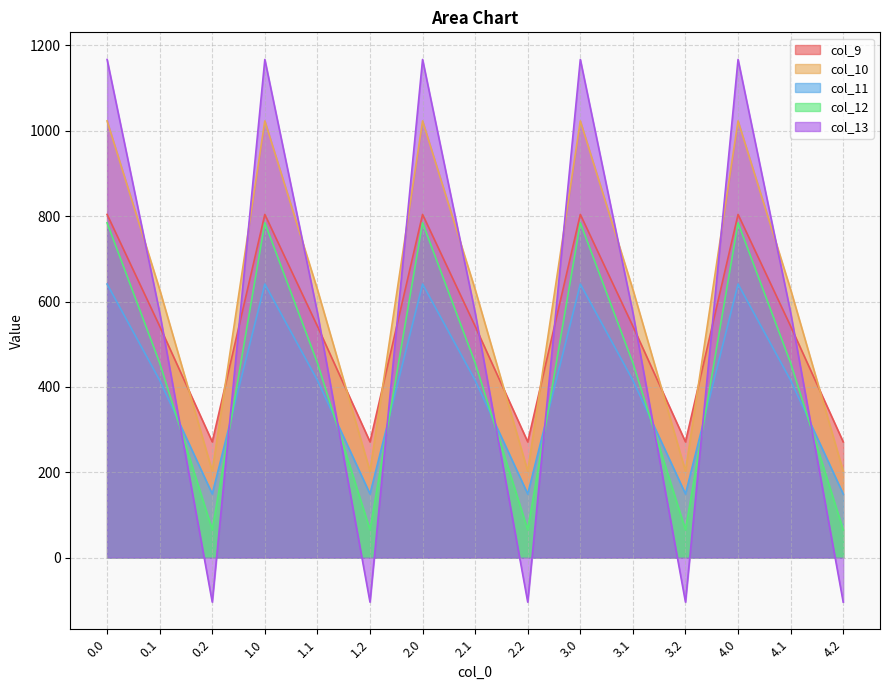

The col_12 series shows 1262.1 at 2.0. True or false?

False